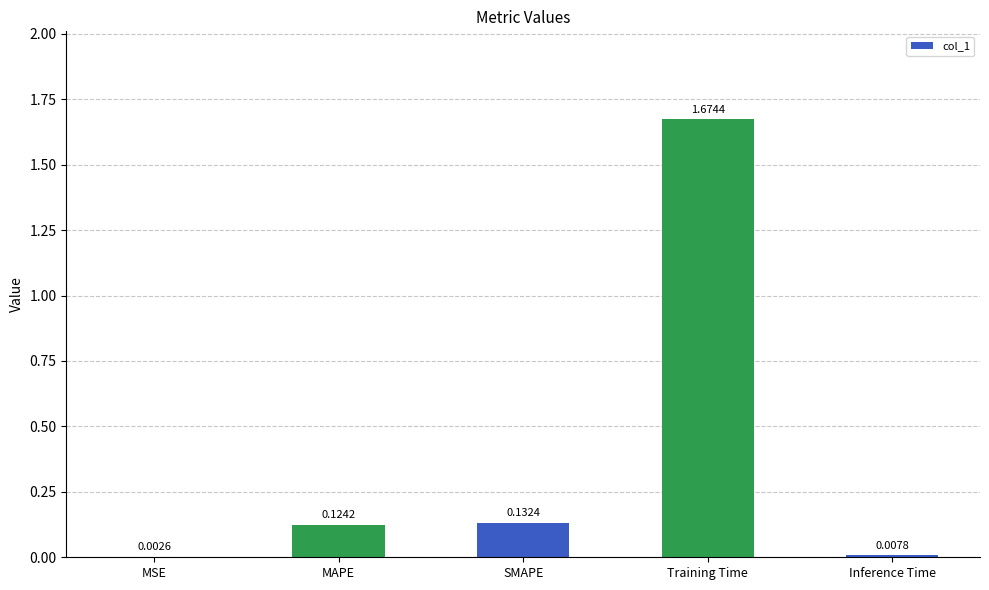

Where is the data nearest to the value 0?

MSE